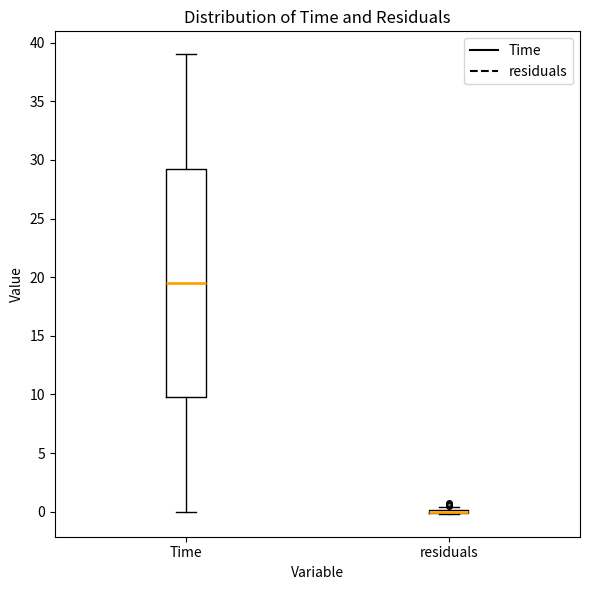

Comparing the boxes themselves (not the whiskers), which one is the tallest?

Time